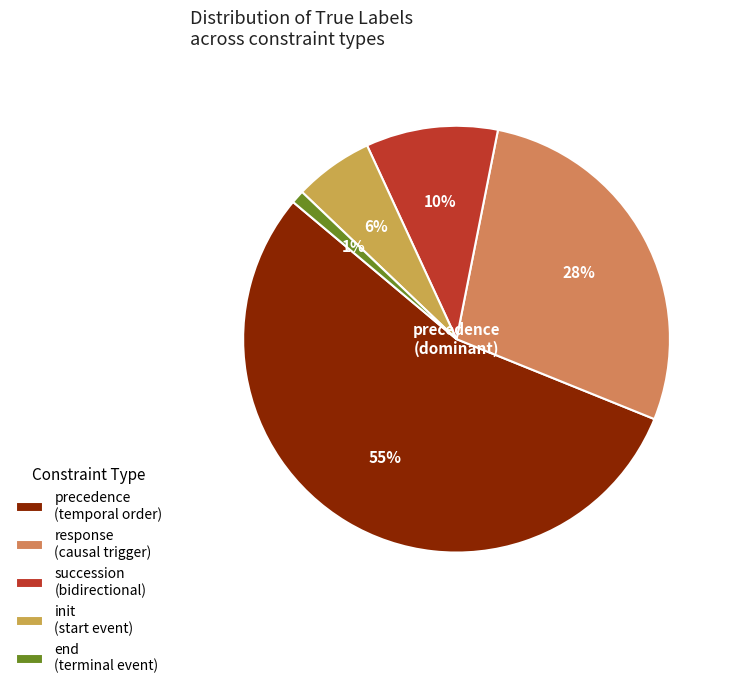

Is end the majority of the pie?

No